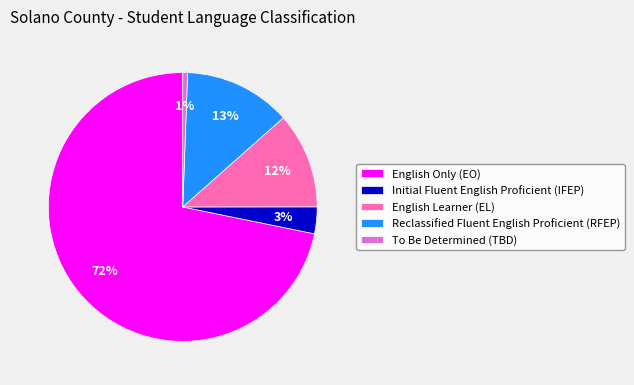

True or false: English Only (EO) accounts for 72% of the total.

True